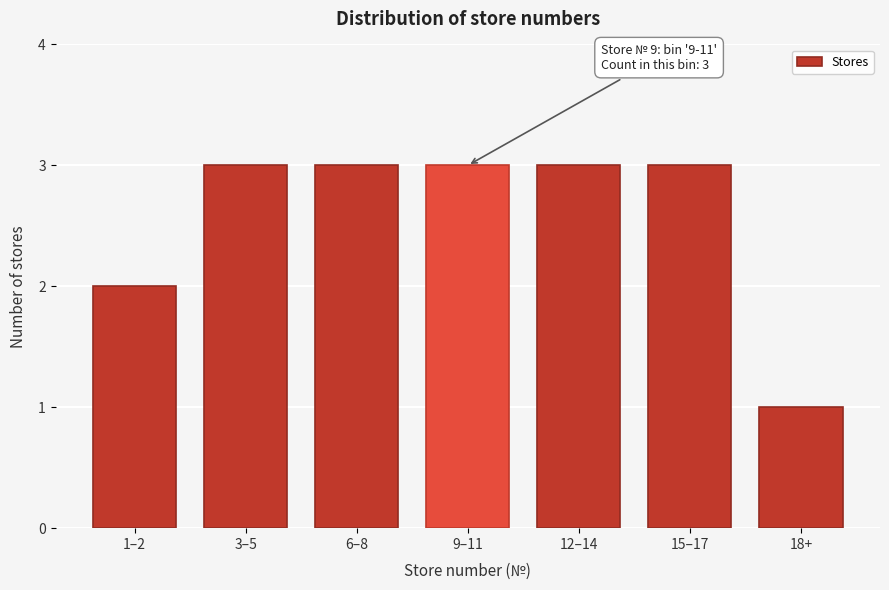

Reading right to left, transcribe all the data shown in this chart.

1	3	3	3	3	3	2